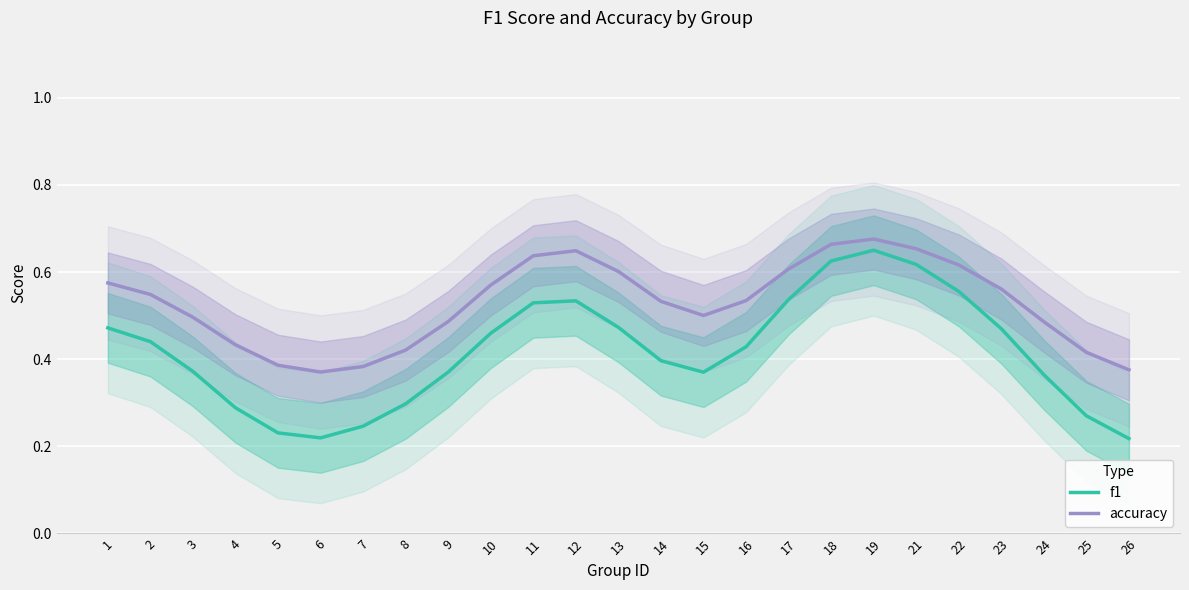

How many f1 values are between 0 and 1?

25